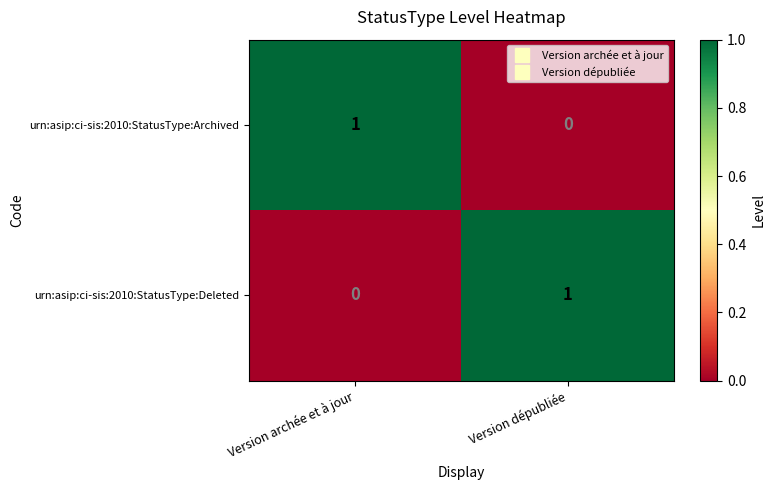

Is the value of urn:asip:ci-sis:2010:StatusType:Archived at Version archée et à jour greater than the value of urn:asip:ci-sis:2010:StatusType:Deleted at Version archée et à jour?

Yes